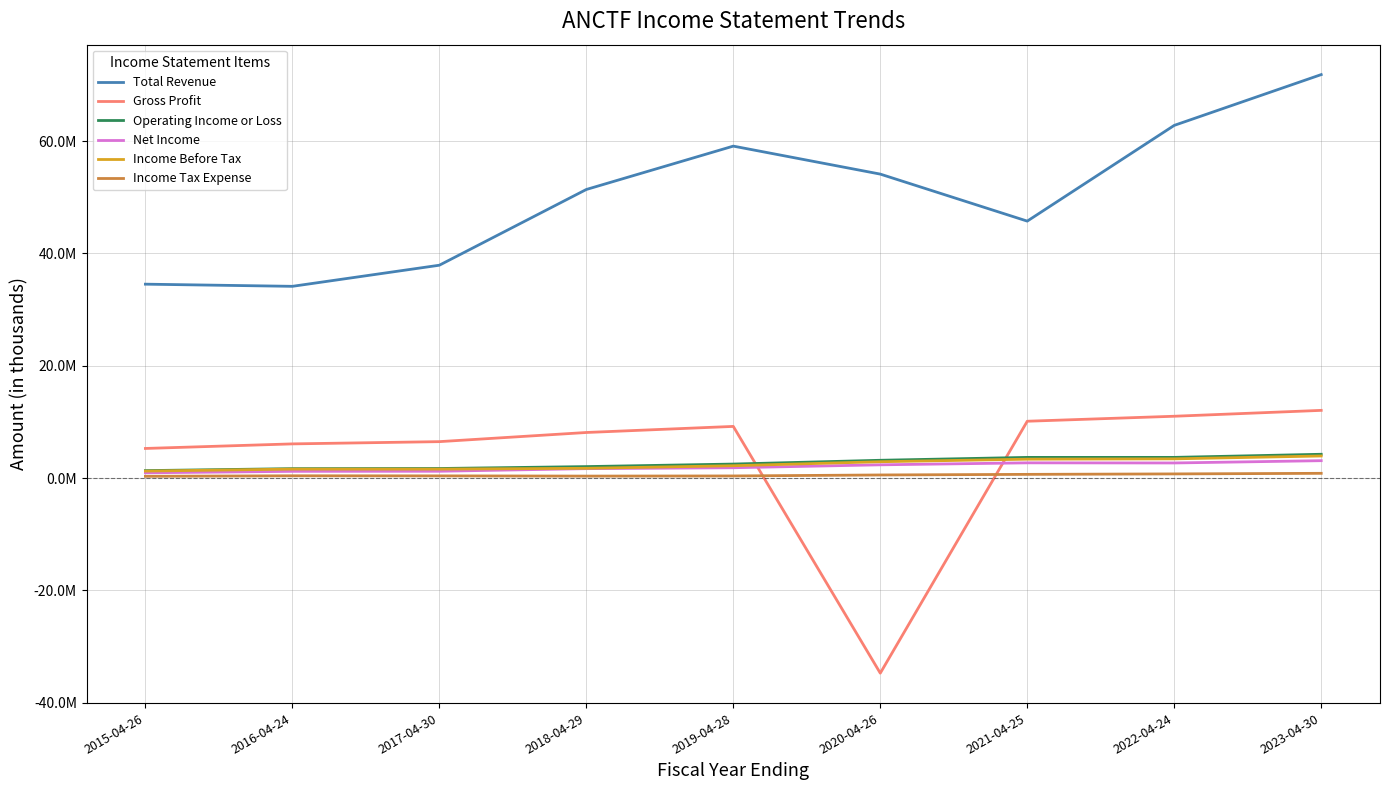

What are all the series names shown in the legend?

Total Revenue, Gross Profit, Operating Income or Loss, Net Income, Income Before Tax, Income Tax Expense